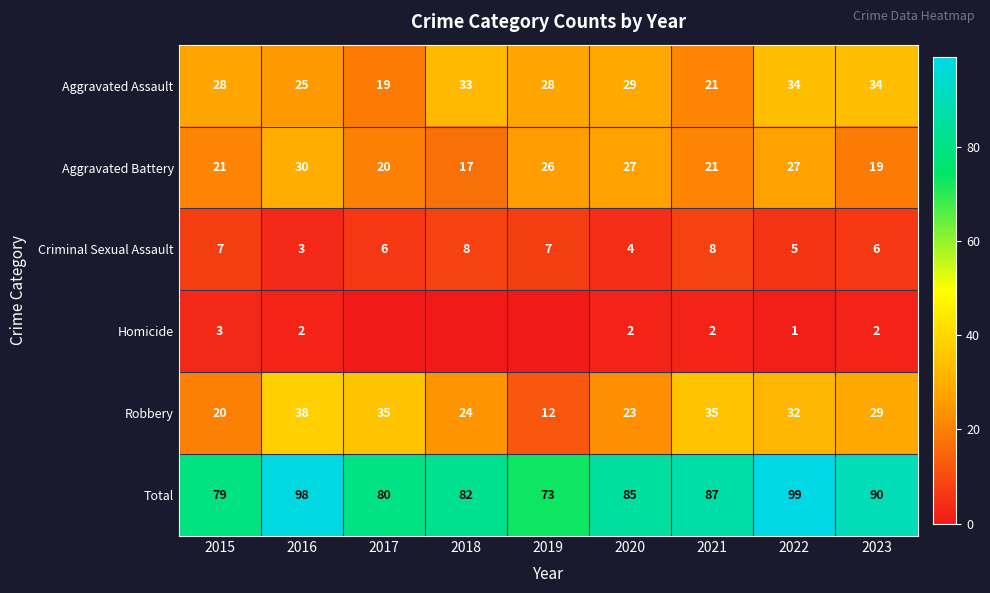

What is the spread (max minus min) of values at 2016?

96